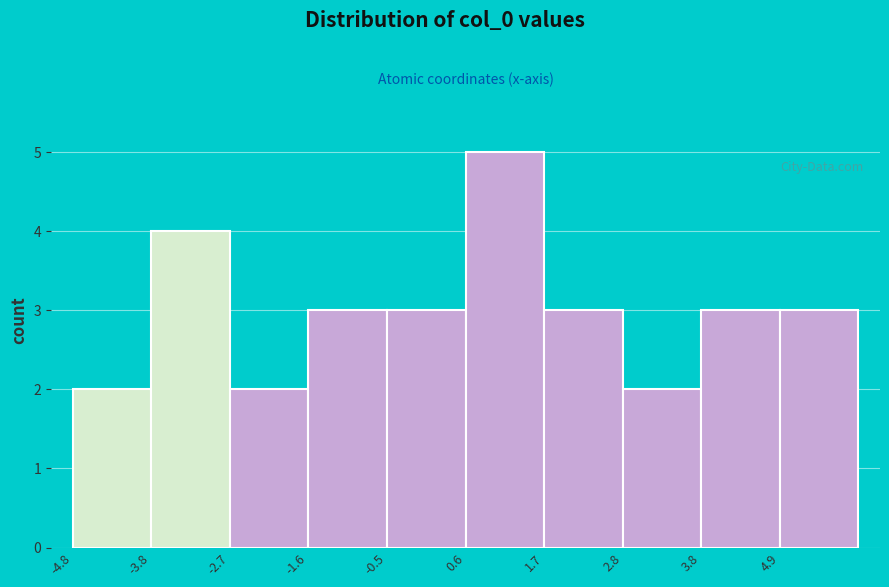

How tall is the bar that spans 5.0 to 6.0 on the x-axis? Neither the bar edges nor the heights are printed on the chart, so give them approximately, as read against the axes.

3